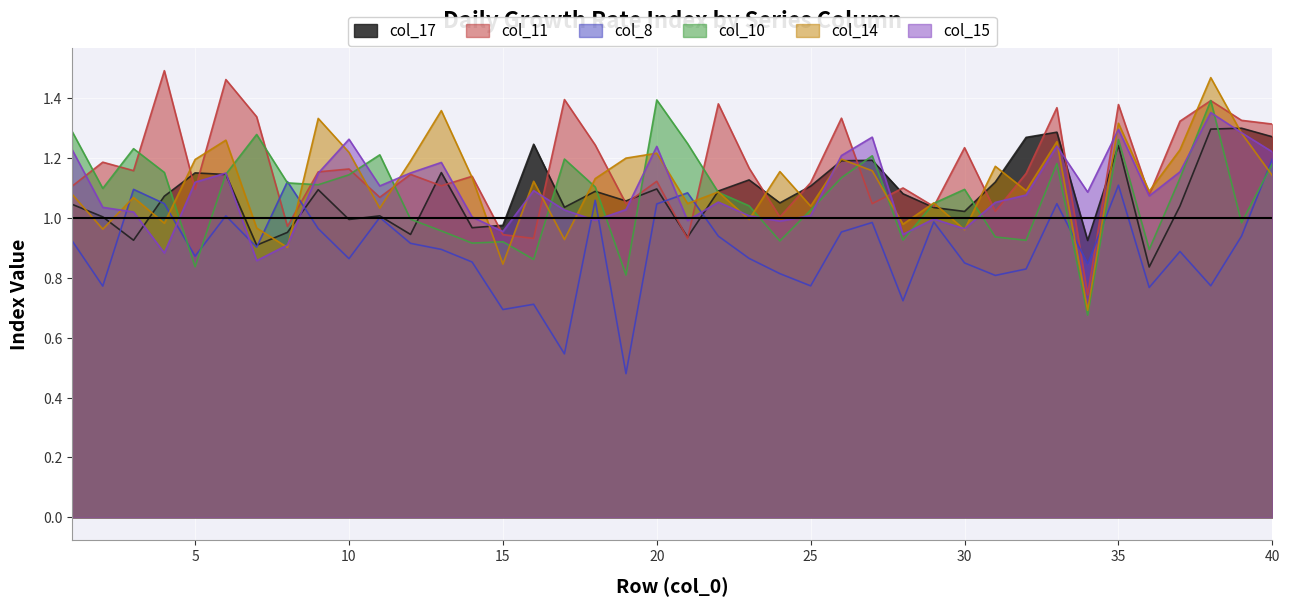

What is the value of the col_15 point at the 27th from the left?

1.3